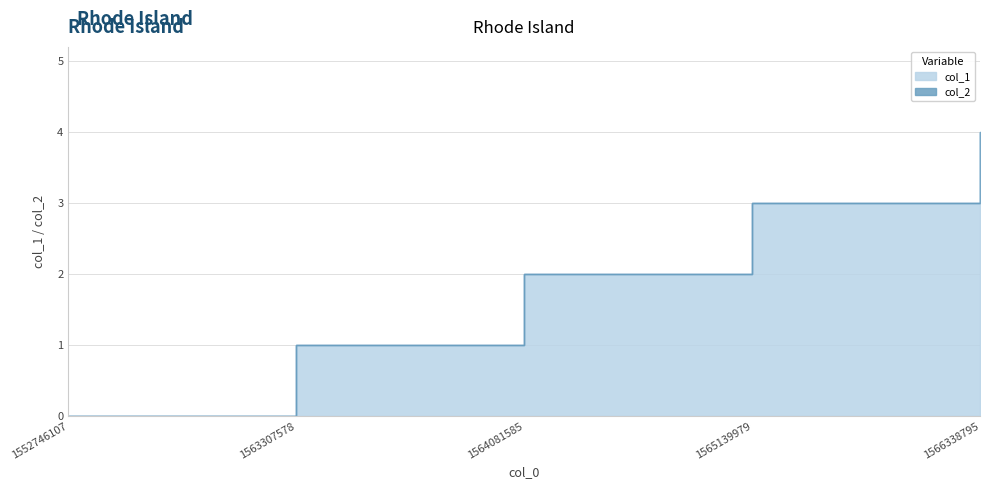

Does the chart have visible grid lines?

Yes